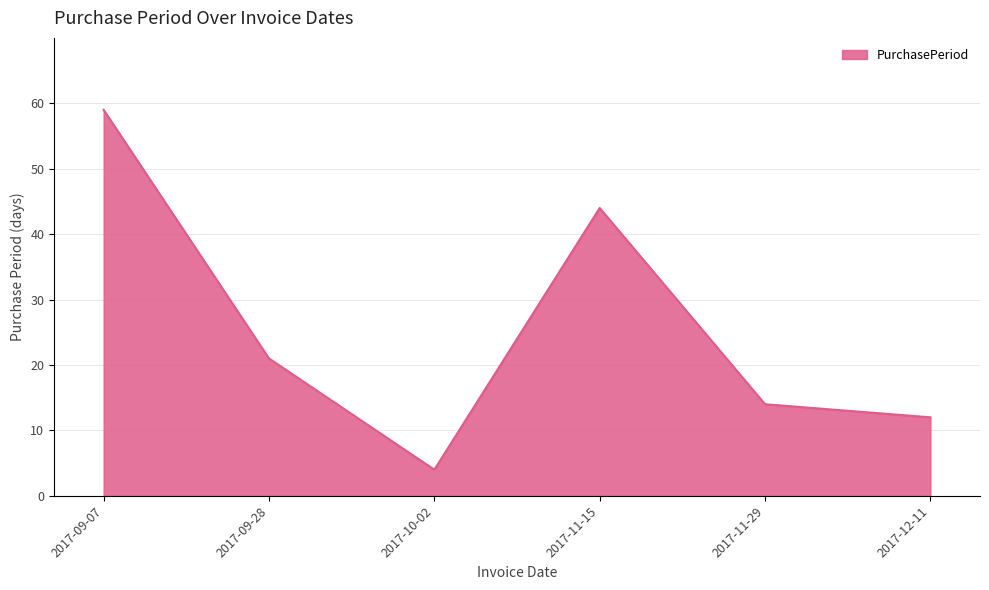

What position from the right is 2017-12-11?

1